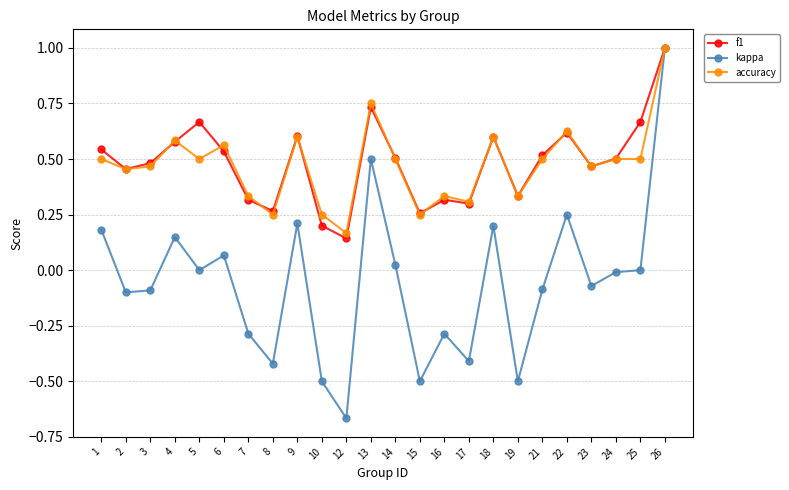

Between 13 and 19, which series saw the biggest shift?

kappa